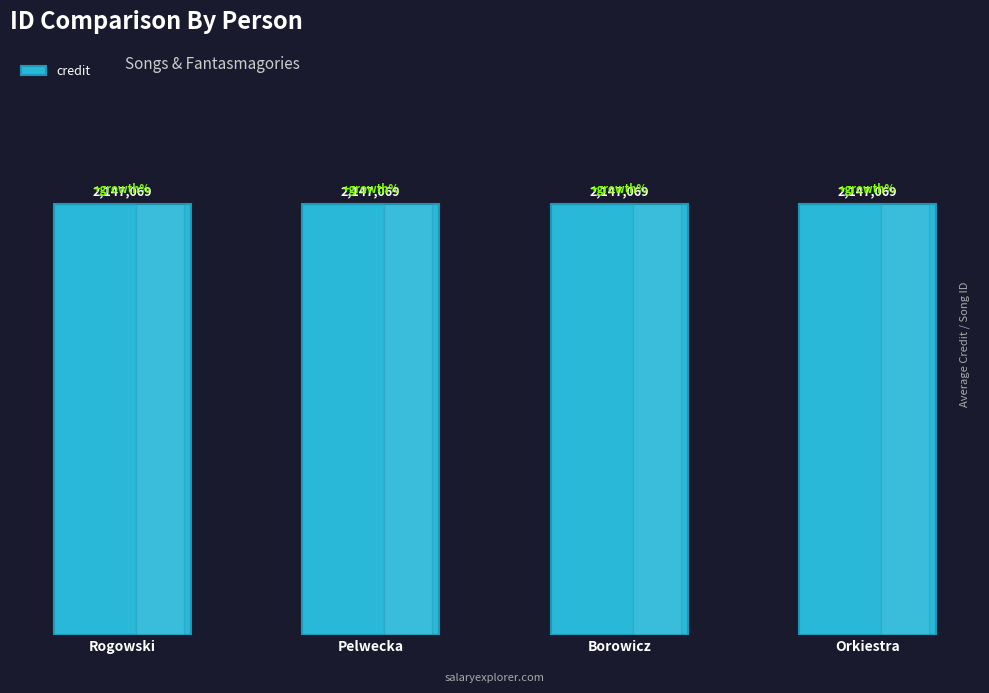

Between Rogowski and Pelwecka, which is larger?

Rogowski